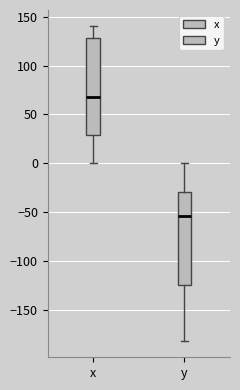

Reading left to right, read every box against the y-axis: the position of its median line, the range the box covers, and the ends of its whiskers. The values are not printed on the chart, so give them approximately, as read against the axis.

x: median 70, box 30 to 130, whiskers 0 to 140
y: median -55, box -125 to -30, whiskers -180 to 0